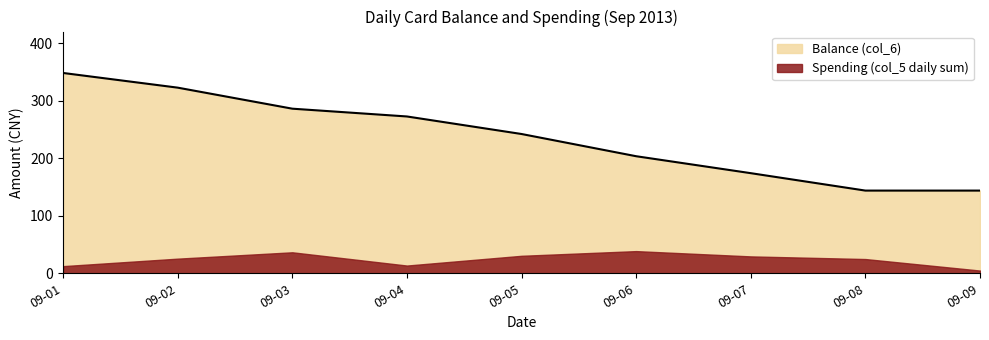

True or false: Spending (col_5 daily sum) and Balance (col_6) cross at least once.

False